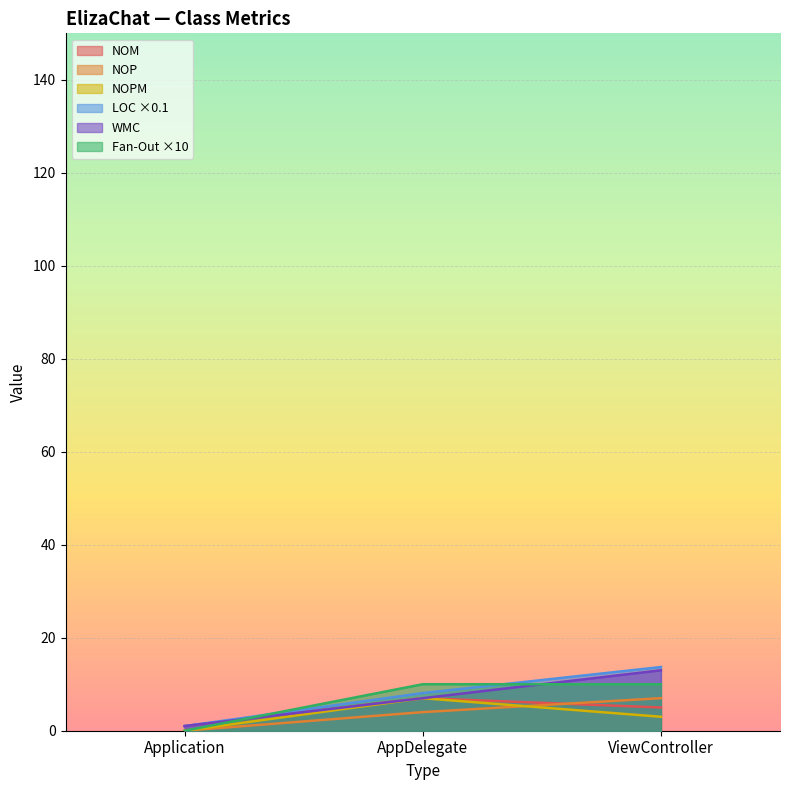

What is the average value of the NOP series?

3.7